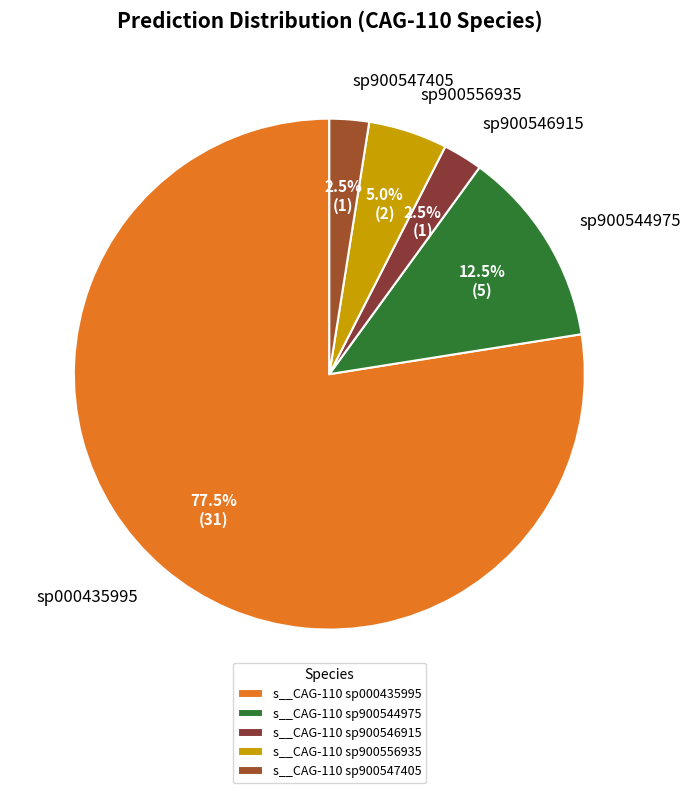

Does s__CAG-110 sp900546915 represent more than half of the total?

No